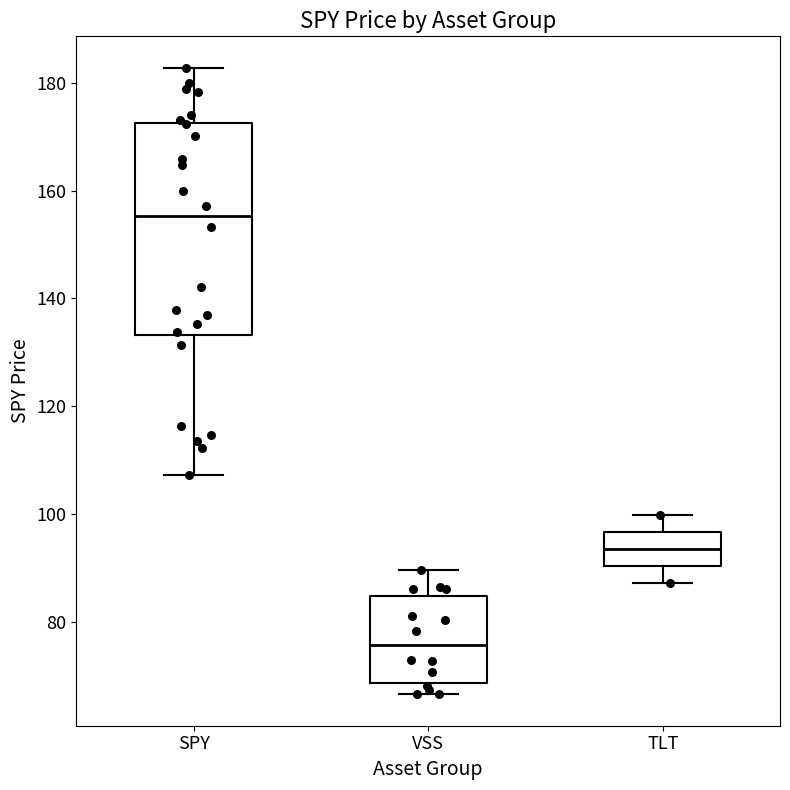

Comparing the boxes themselves (not the whiskers), which one is the tallest?

SPY